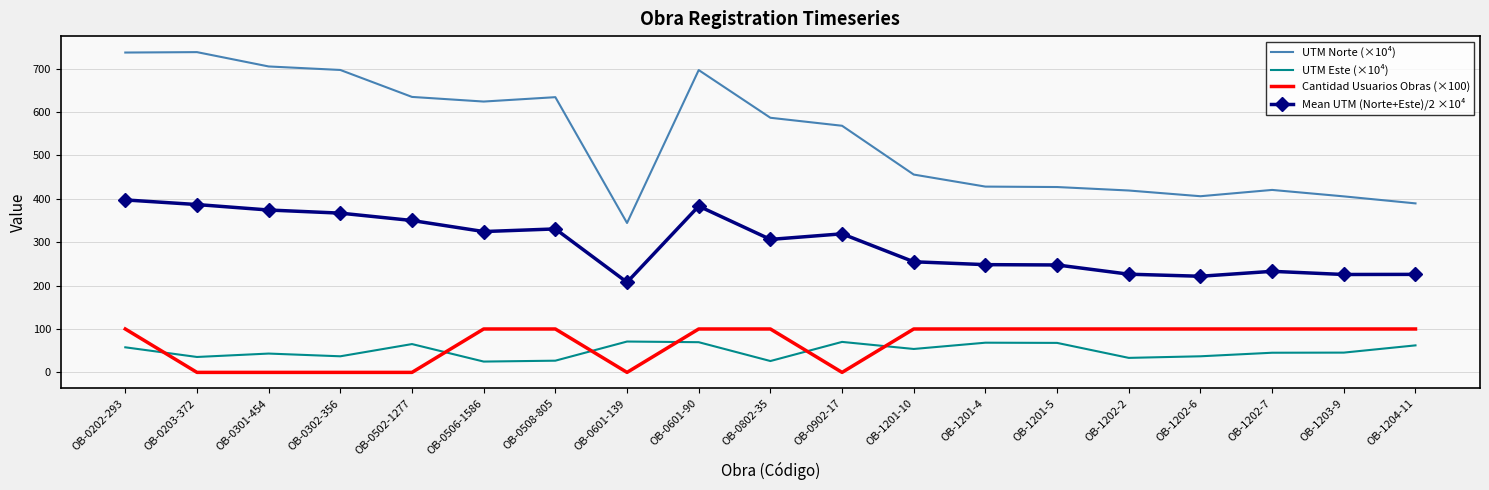

At which category is the sum across all series the highest?

OB-0202-293